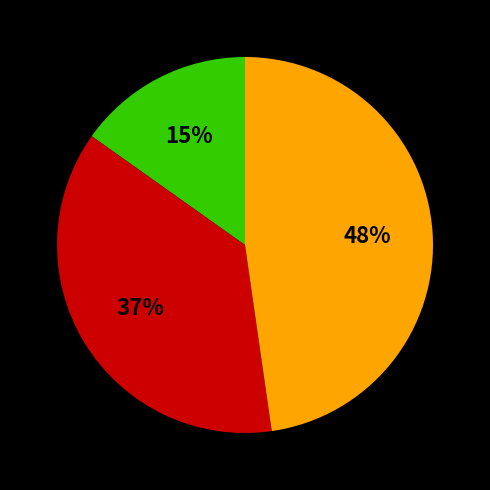

Does any single category account for the majority?

No